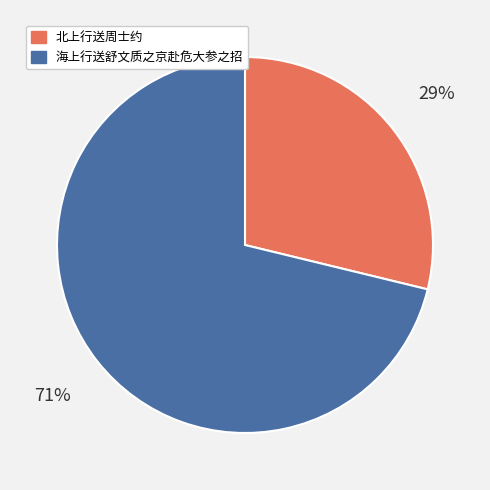

The 海上行送舒文质之京赴危大参之招 slice represents 71% of the pie. True or false?

True